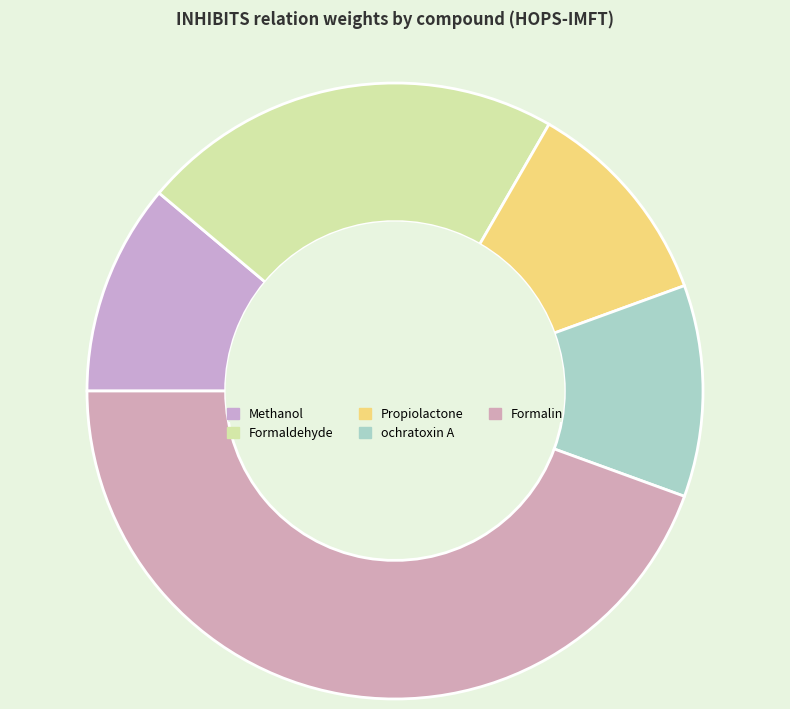

How many segments does this pie chart have?

5